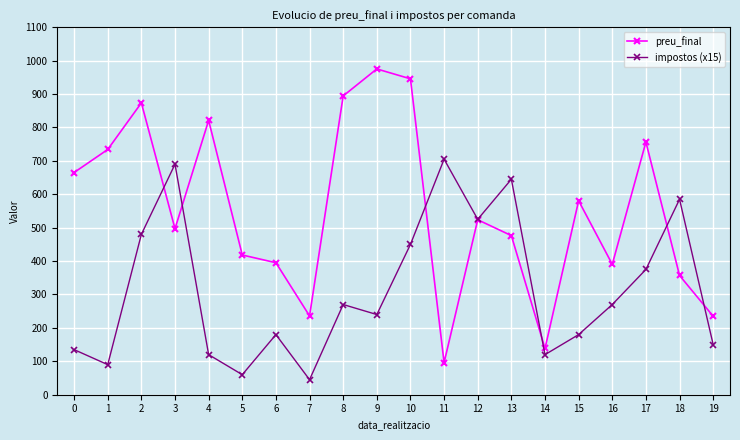

Which series has the largest total across all categories?

preu_final